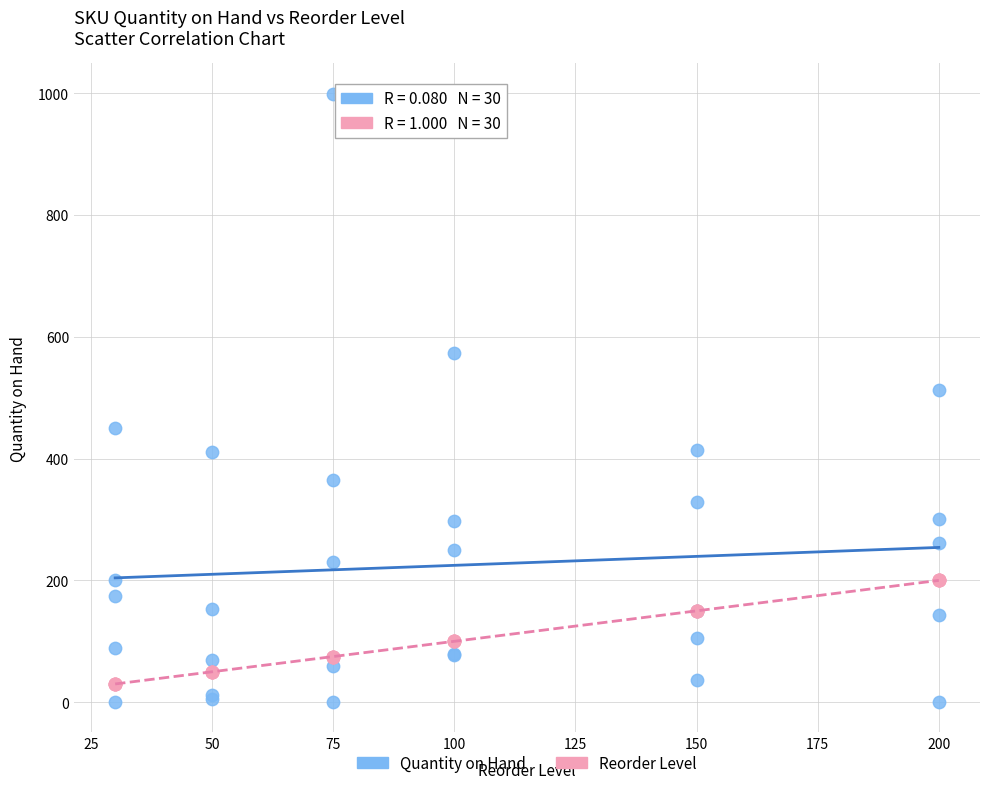

Which series reaches the minimum Y coordinate?

Quantity on Hand